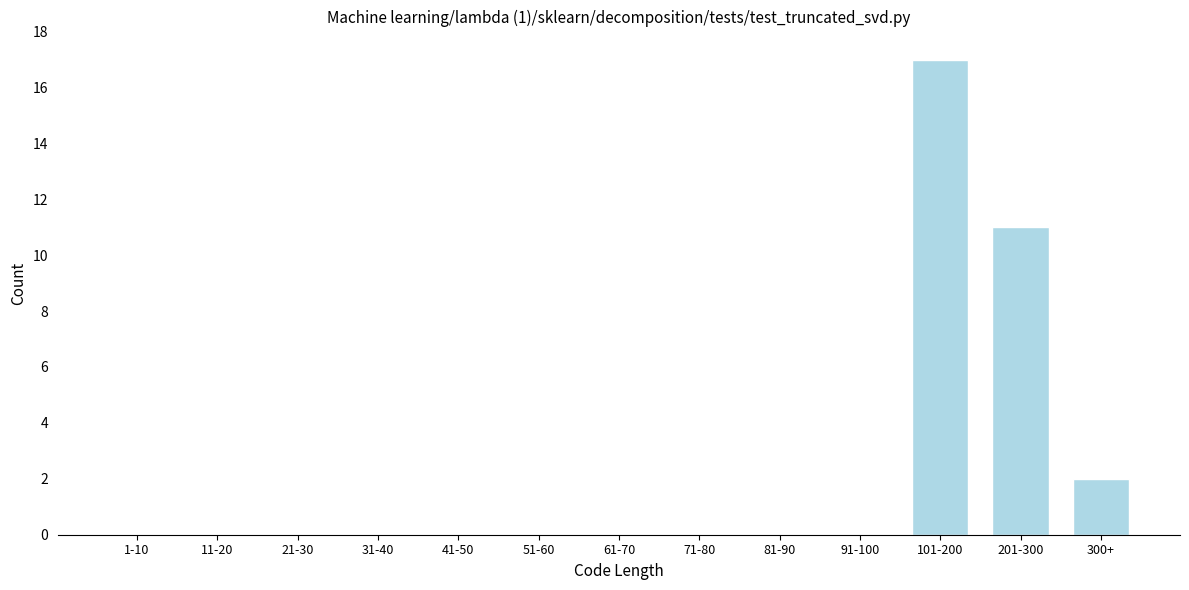

Reading left to right, what are all the values shown in this chart?

1-10=0	11-20=0	21-30=0	31-40=0	41-50=0	51-60=0	61-70=0	71-80=0	81-90=0	91-100=0	101-200=17	201-300=11	300+=2